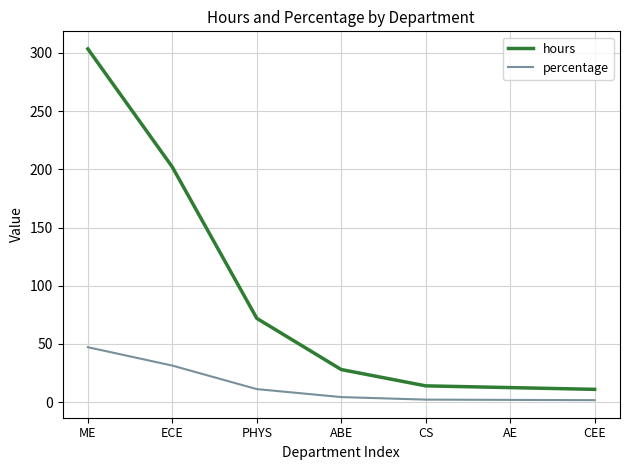

True or false: hours and percentage intersect in this chart.

False